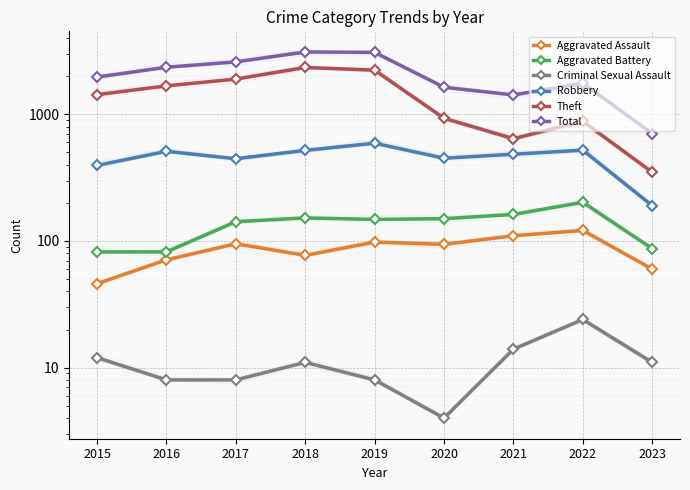

At which category is the sum across all series the highest?

2018